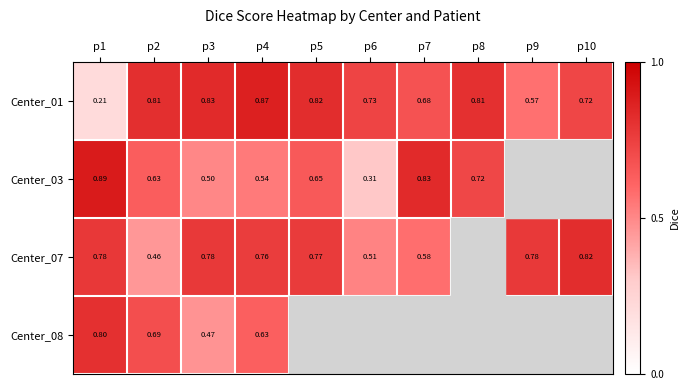

What is the sum of the Center_01 values at p2 and p8?

1.6